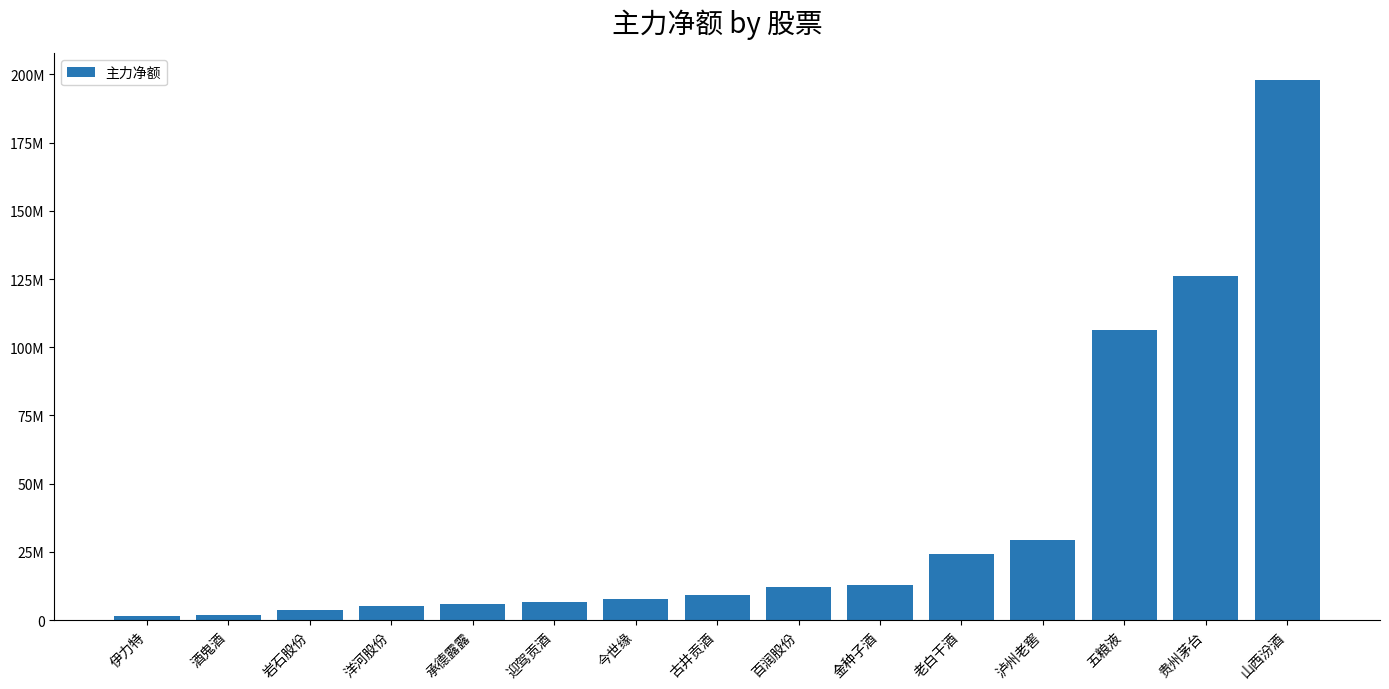

List the labels in order of value, smallest first.

伊力特, 酒鬼酒, 岩石股份, 洋河股份, 承德露露, 迎驾贡酒, 今世缘, 古井贡酒, 百润股份, 金种子酒, 老白干酒, 泸州老窖, 五粮液, 贵州茅台, 山西汾酒